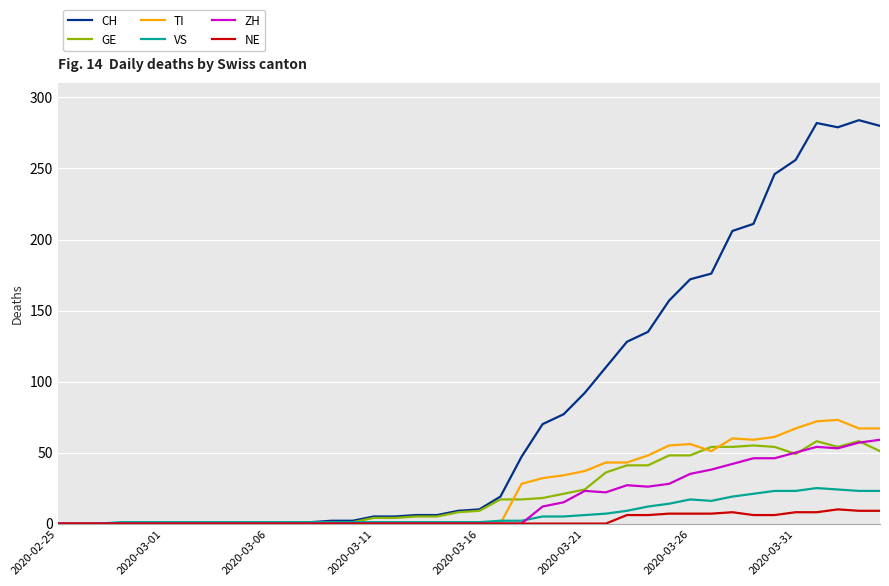

Which series has the widest spread of values?

CH